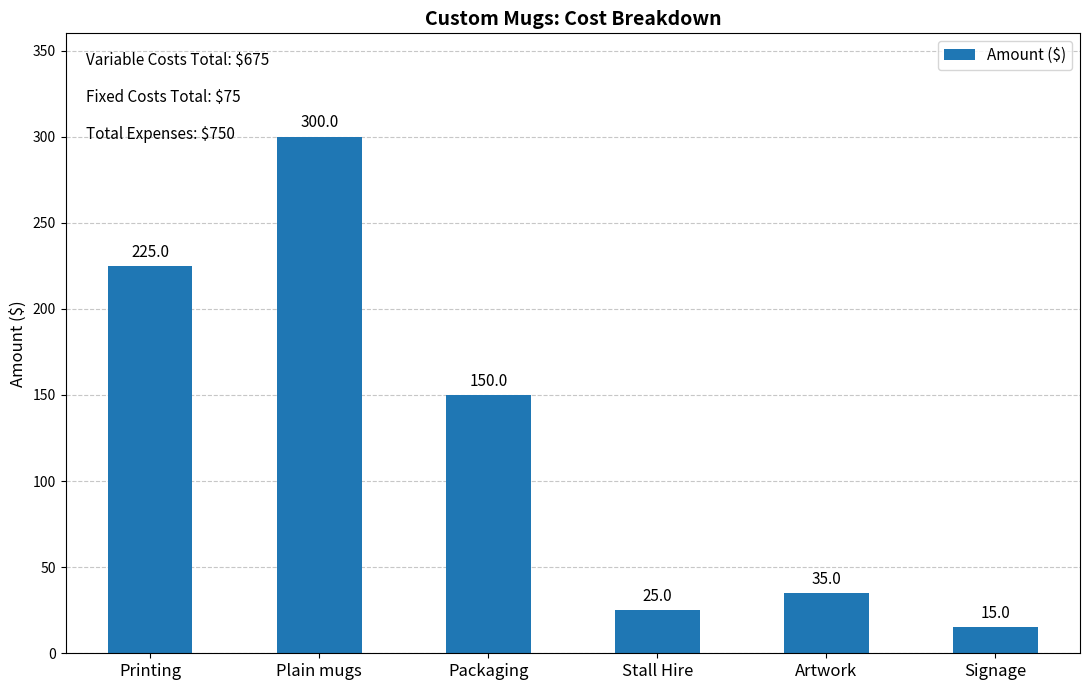

True or false: the data shows 35 at Artwork.

True